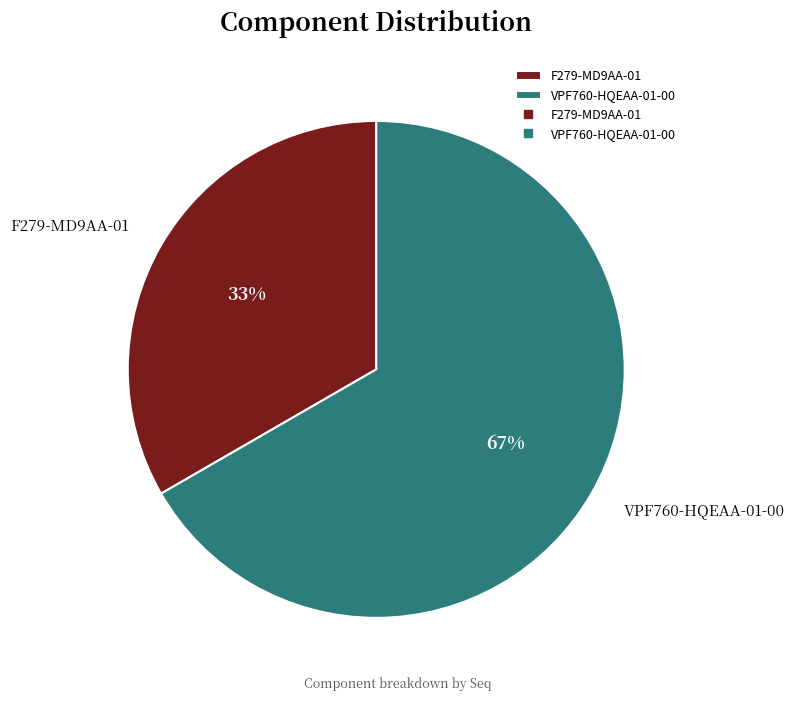

To the nearest percent, what percentage of the pie is VPF760-HQEAA-01-00?

67%